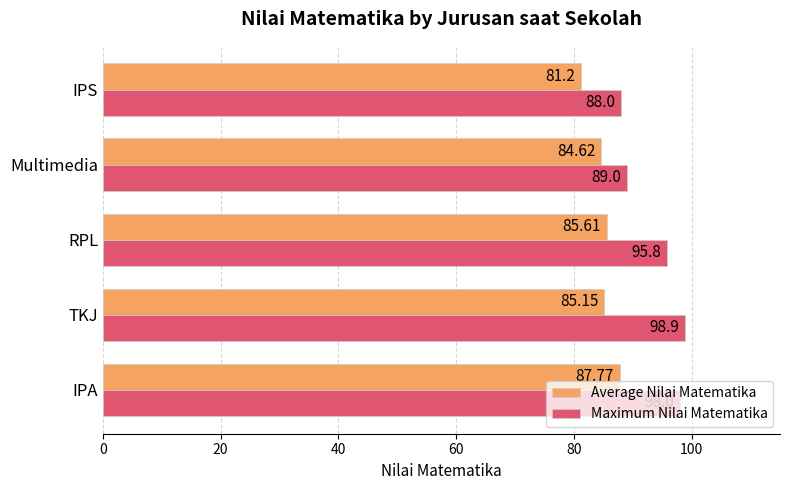

Where is Average Nilai Matematika nearest to the value 84?

Multimedia